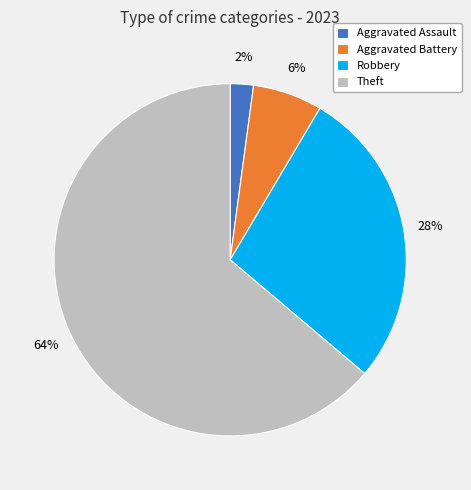

True or false: Aggravated Battery accounts for 6% of the total.

True